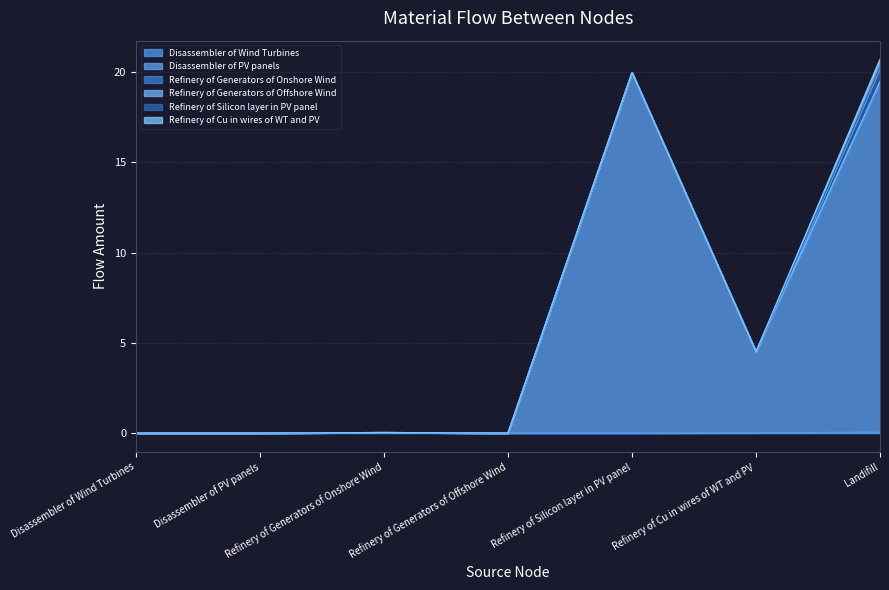

What is the average value of the Disassembler of PV panels series?

6.3